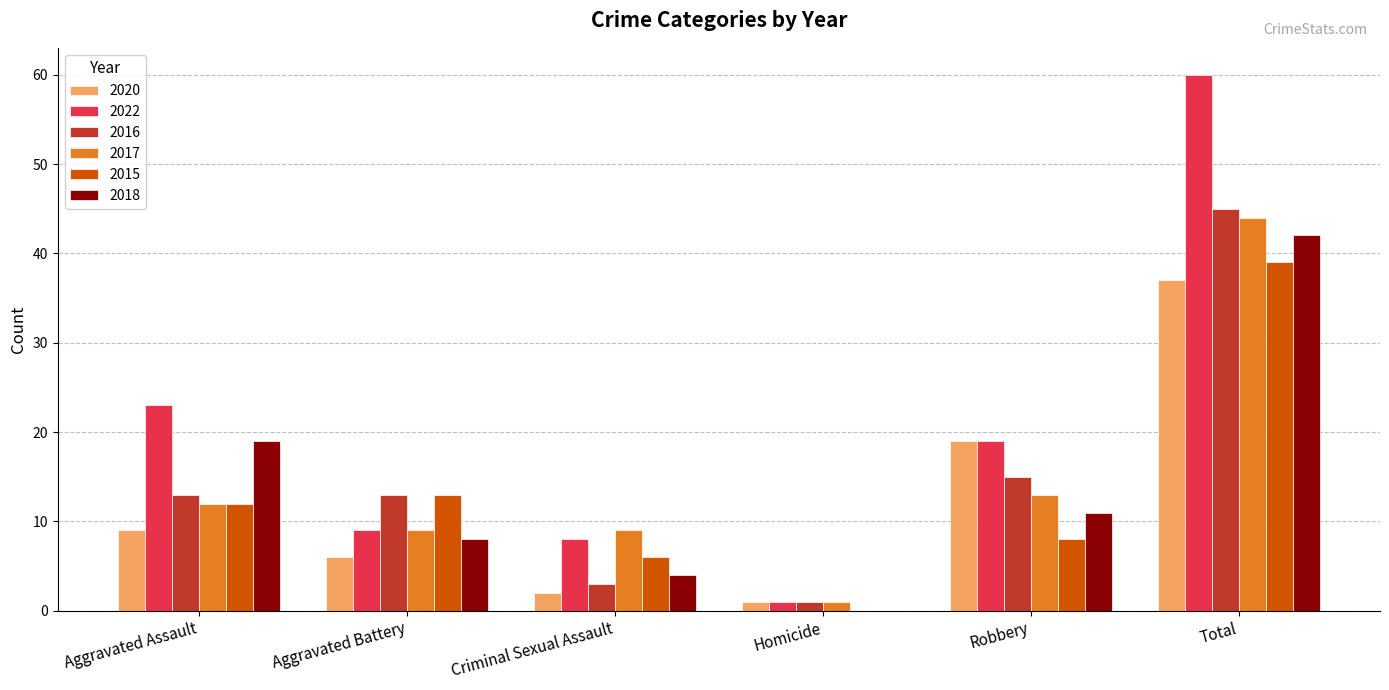

What is the maximum value shown in the chart?

60